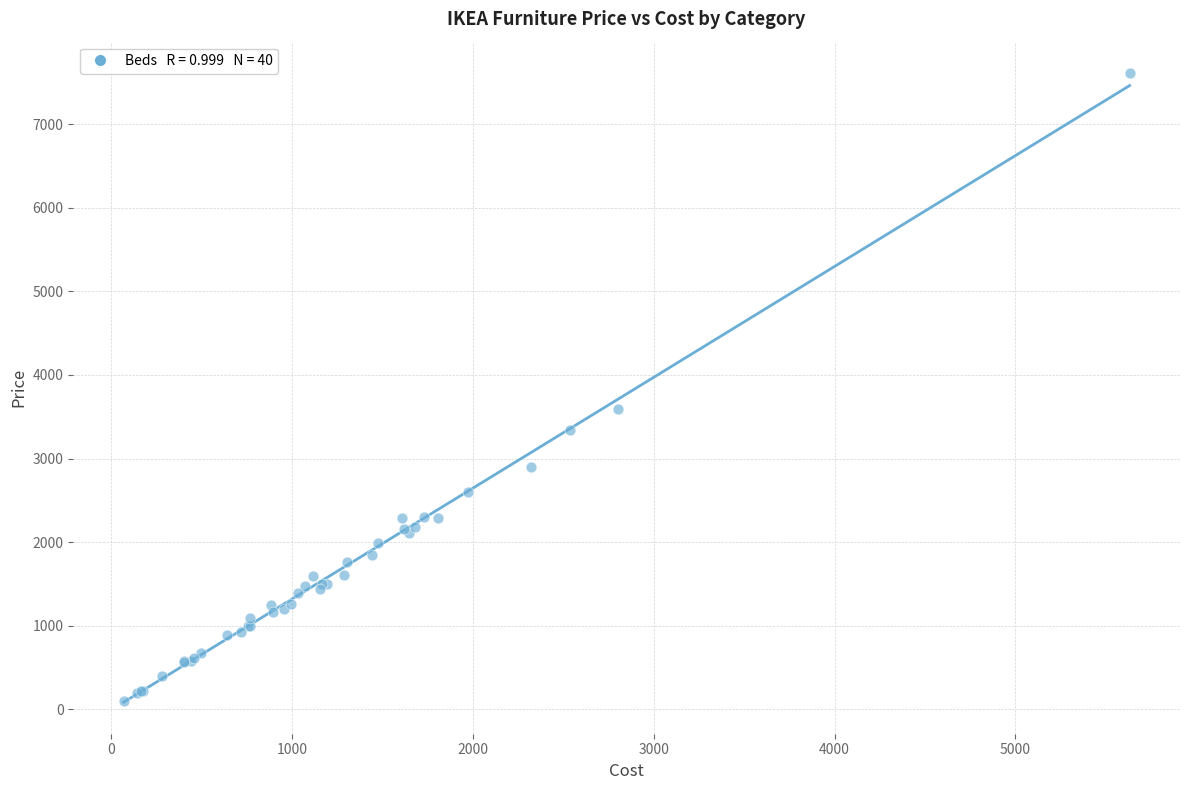

What Y value in the scatter plot is closest to 3855?

3595.0